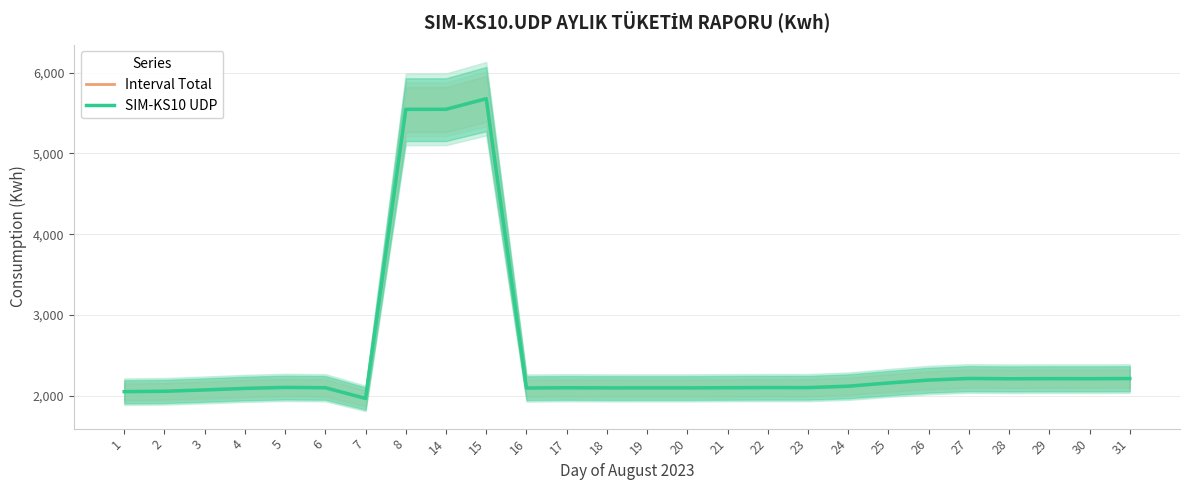

Reading right to left, extract all data points from this chart.

Interval Total: 2215.2	2213.3	2214.2	2212.7	2216.2	2196.7	2160.2	2120.7	2103.3	2103.7	2102.0	2099.8	2099.8	2099.7	2101.4	2098.0	5676.4	5545.5	5545.2	1969.3	2101.7	2105.8	2093.5	2074.6	2057.8	2053.2
SIM-KS10 UDP: 2215.2	2213.3	2214.2	2212.7	2216.2	2196.7	2160.2	2120.7	2103.3	2103.7	2102.0	2099.8	2099.8	2099.7	2101.4	2098.0	5676.4	5545.5	5545.2	1969.3	2101.7	2105.8	2093.5	2074.6	2057.8	2053.2